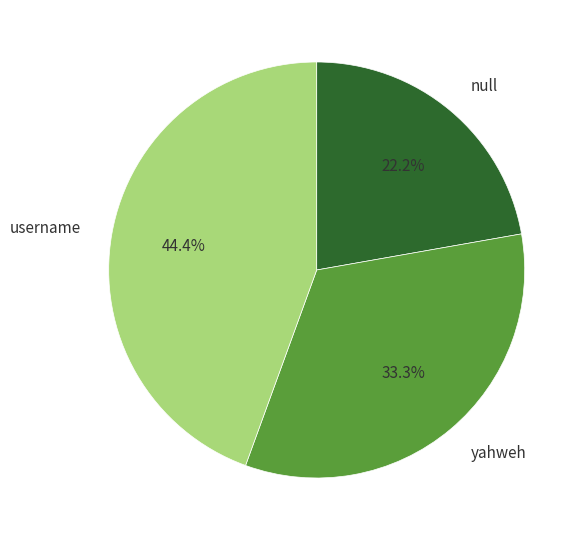

True or false: username accounts for 35% of the total.

False